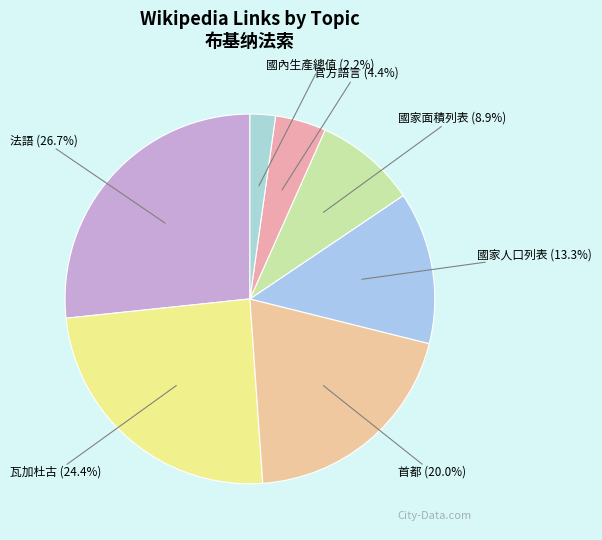

To the nearest percent, what portion does 國內生產總值 represent?

2%